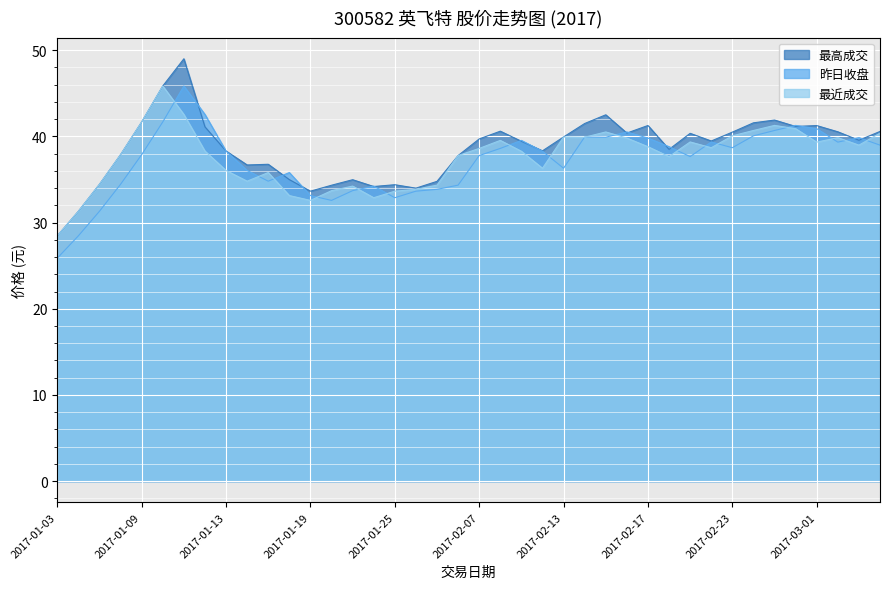

How many lines are shown in the chart?

3